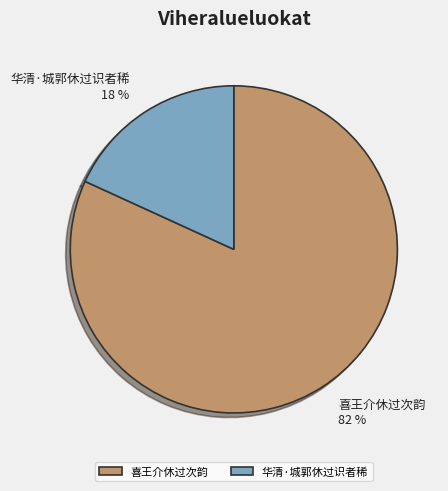

Between 华清·城郭休过识者稀 and 喜王介休过次韵, which is larger?

喜王介休过次韵